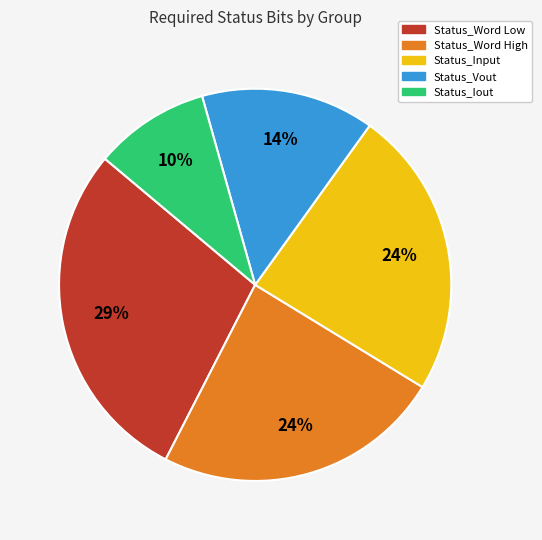

To the nearest percent, what is the average slice percentage?

20%